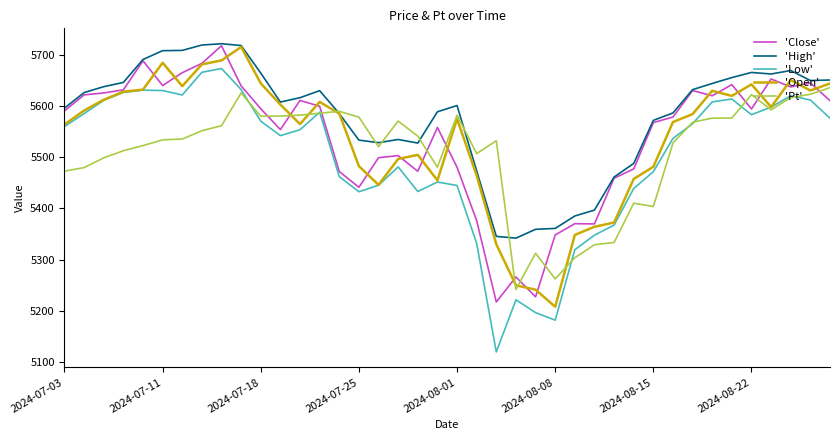

Which series has the largest range (max minus min)?

'Low'